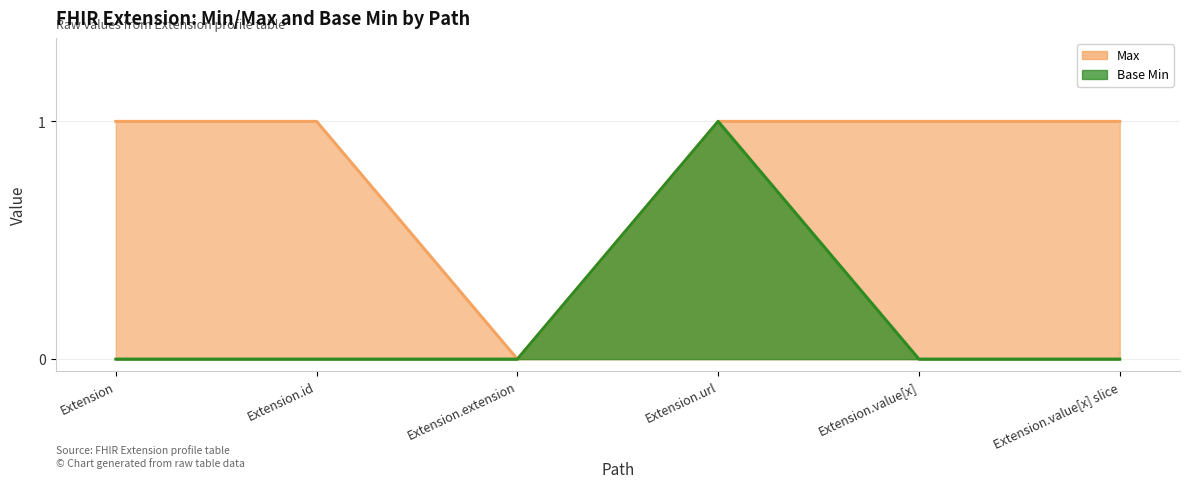

Does the chart have visible grid lines?

Yes